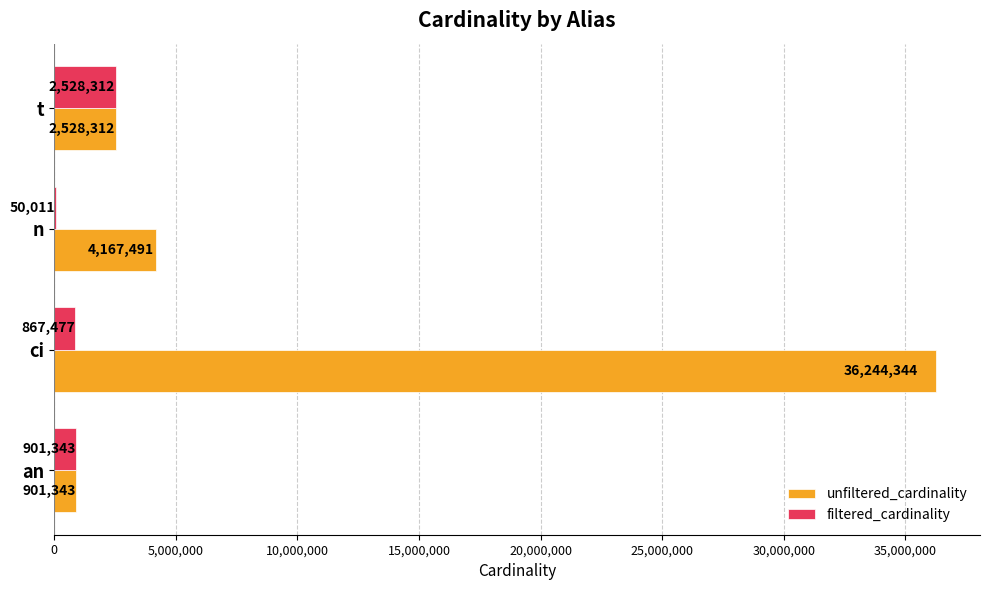

Which series has the largest total across all categories?

unfiltered_cardinality